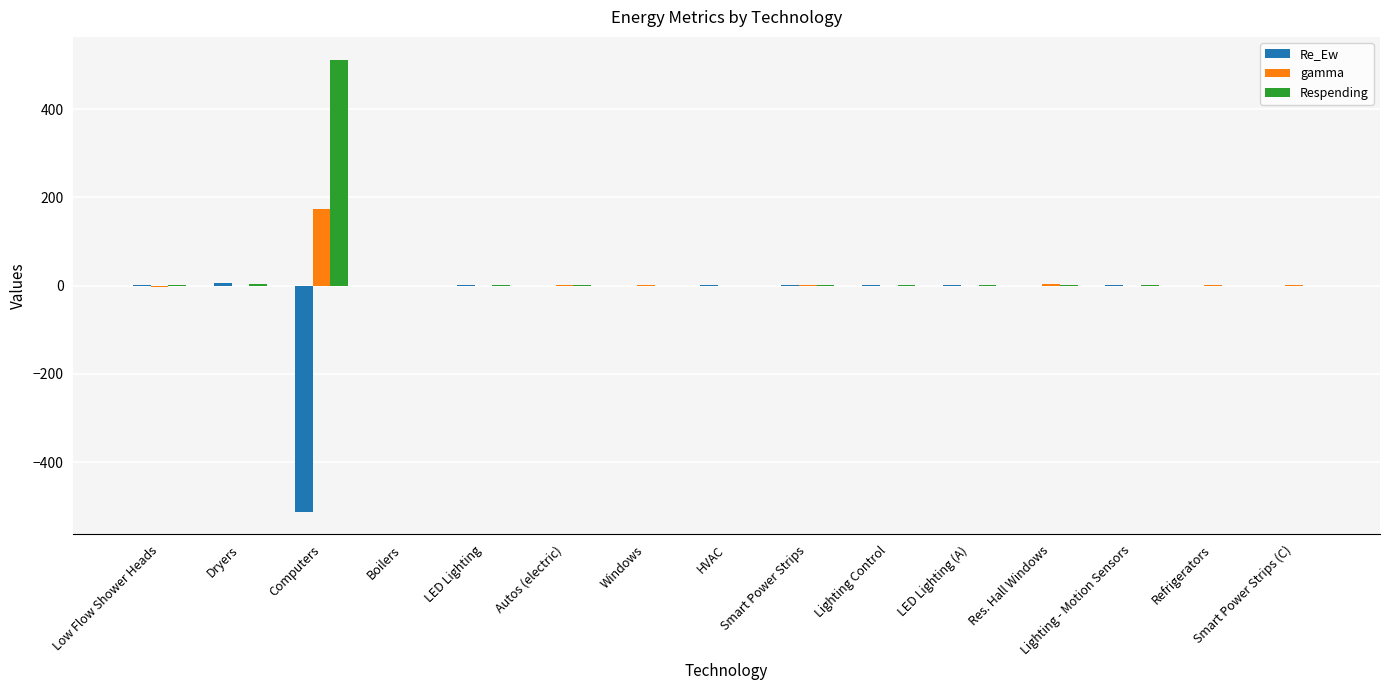

What is the sum of all Re_Ew values?

-498.5